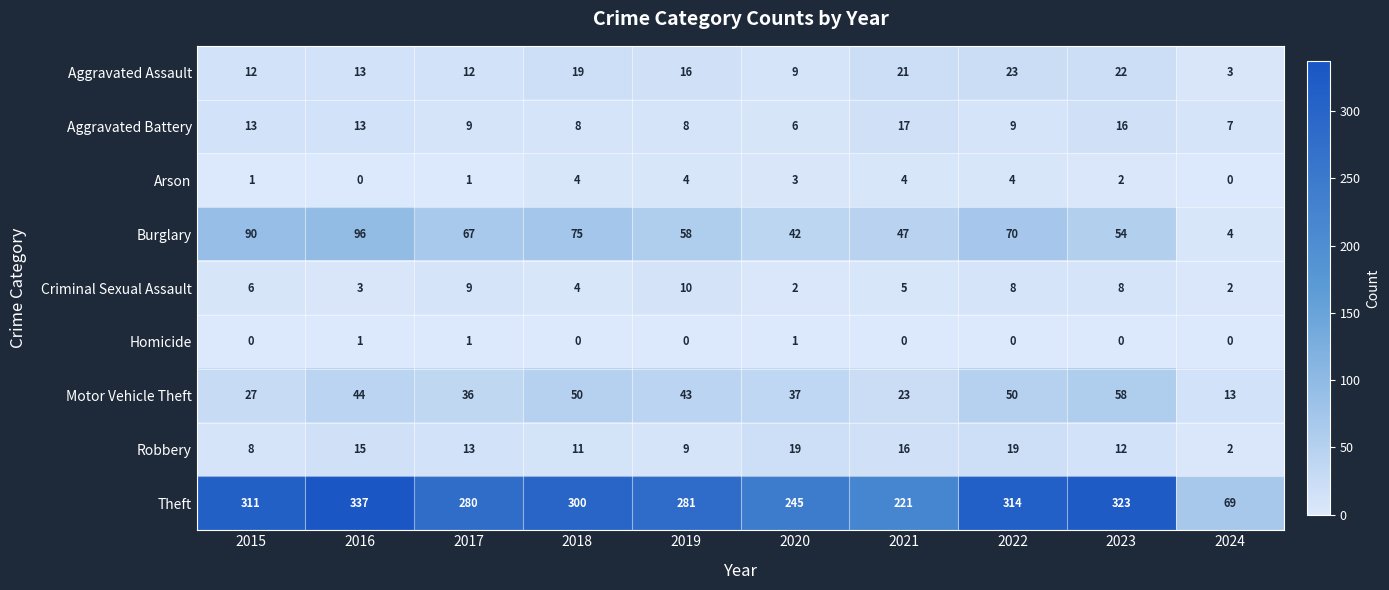

Which series changed the most between 2022 and 2024?

Theft